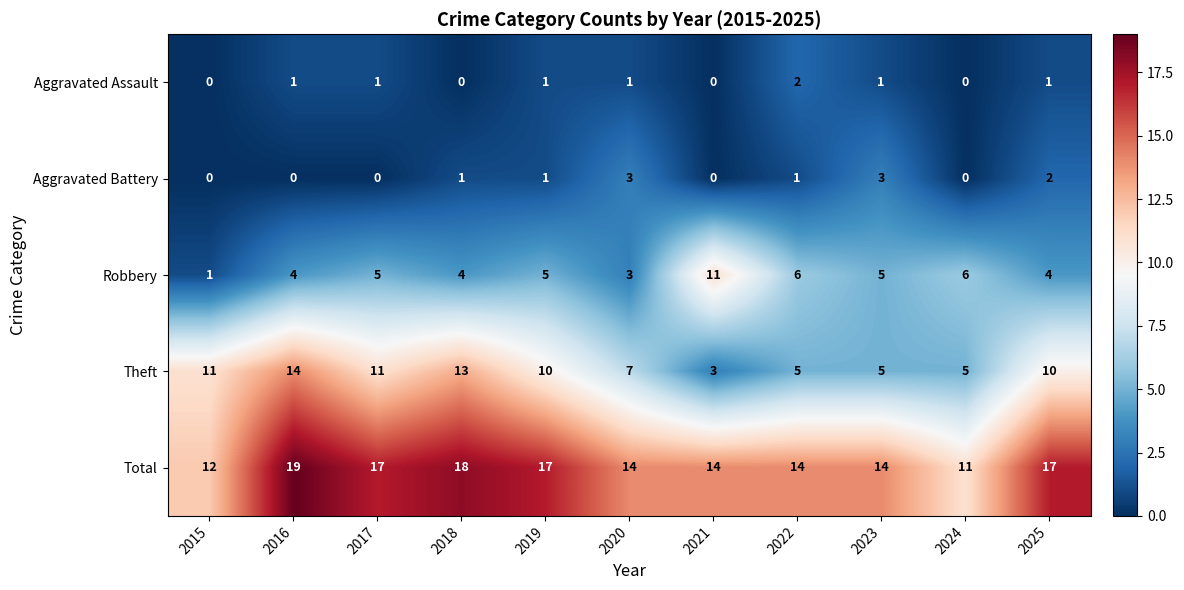

Count the Robbery values in the range 4 to 6.

8